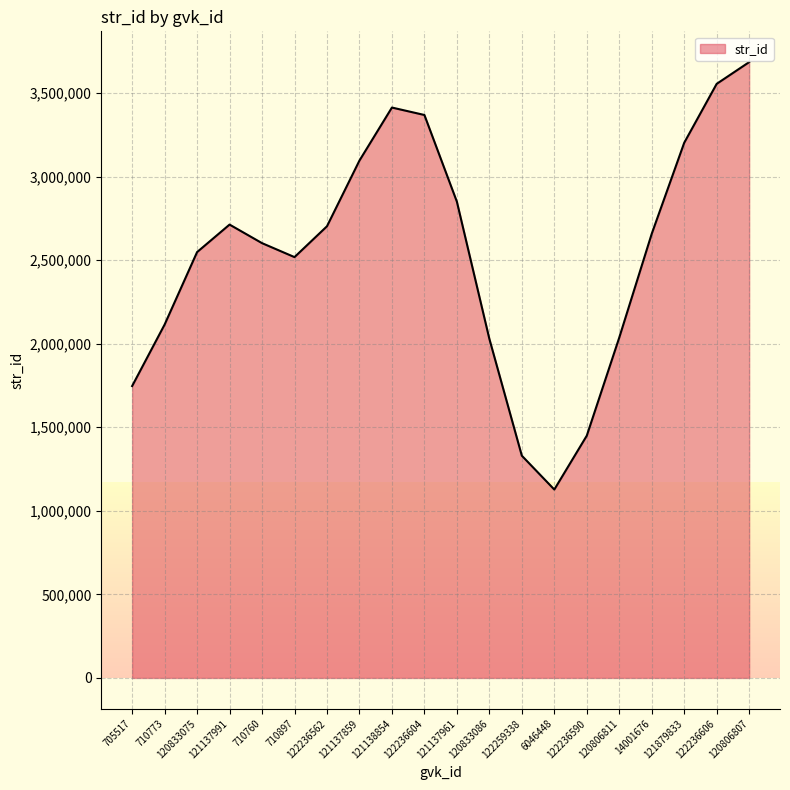

Which label corresponds to the largest value in the chart?

120806807